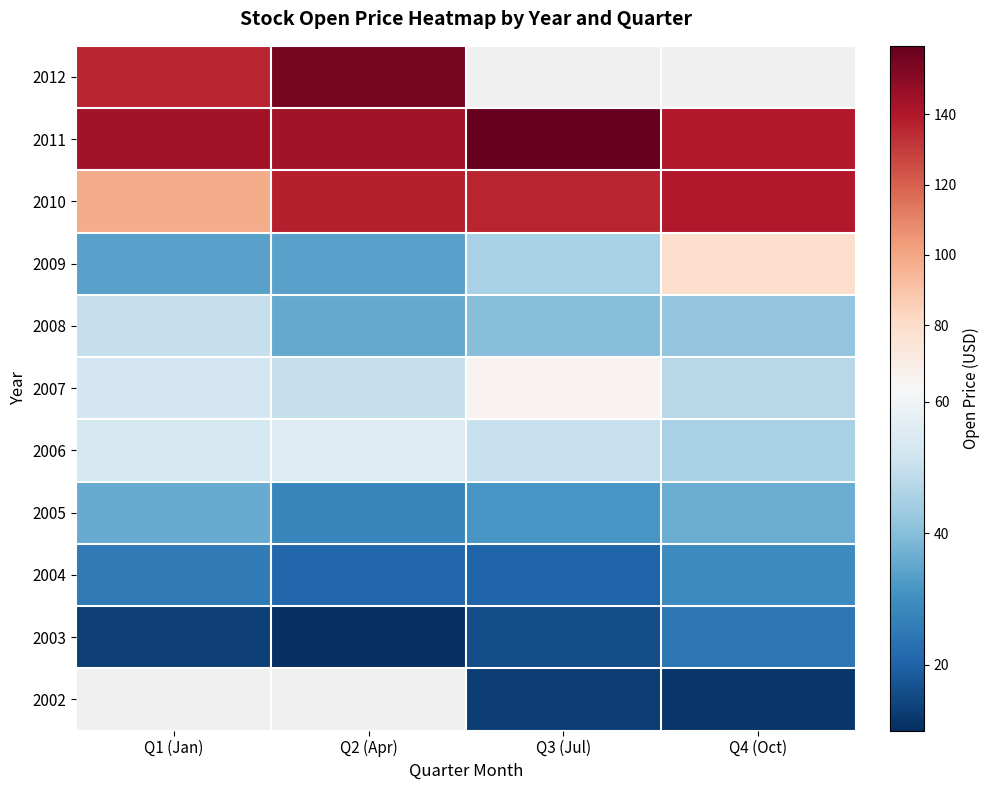

How many series are shown in this chart?

11